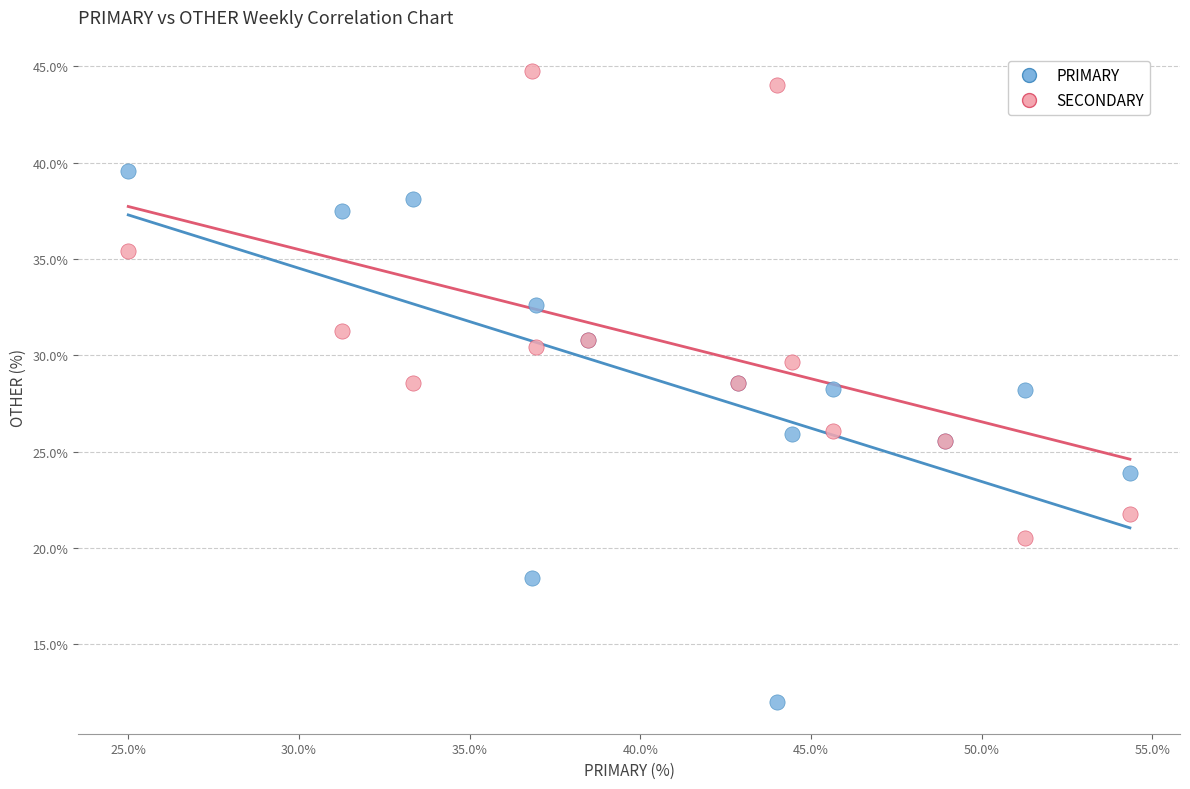

What is the X range (max minus min) for the scatter plot?

29.3